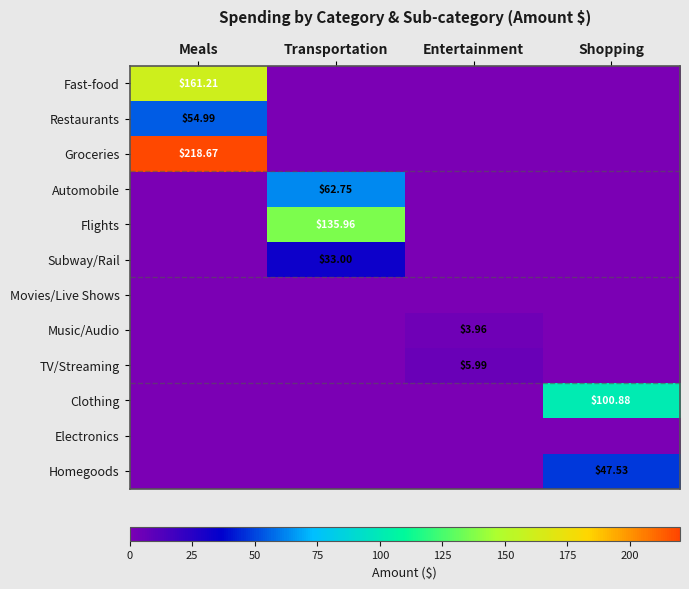

At which label does Restaurants reach its peak?

Meals